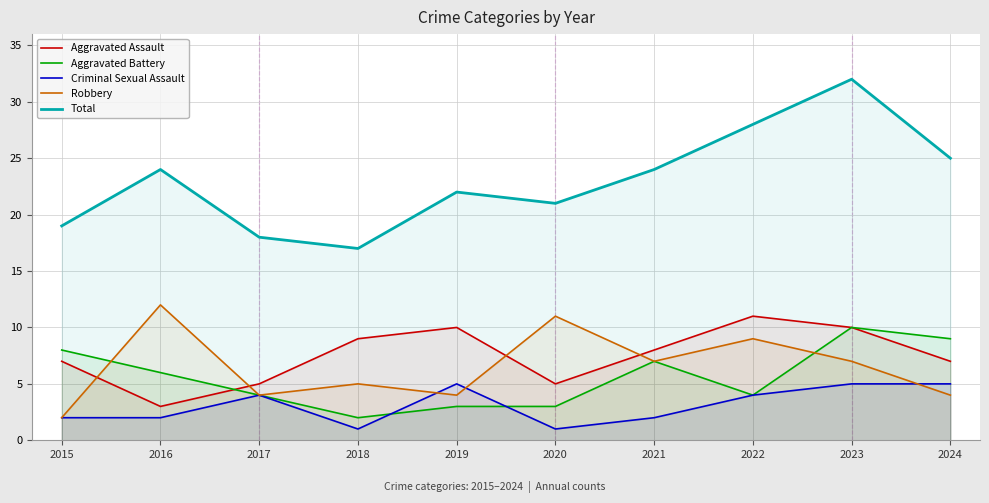

Does the chart display data point markers on the line(s)?

No